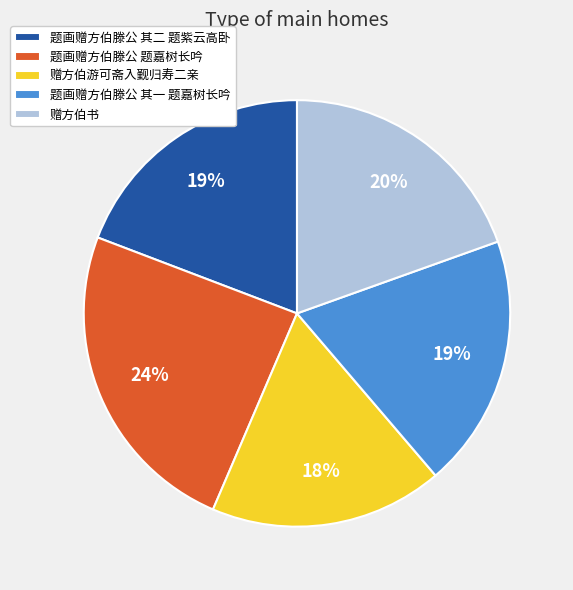

Do 赠方伯游可斋入觐归寿二亲 and 题画赠方伯滕公 题嘉树长吟 together represent more than half of the pie?

No